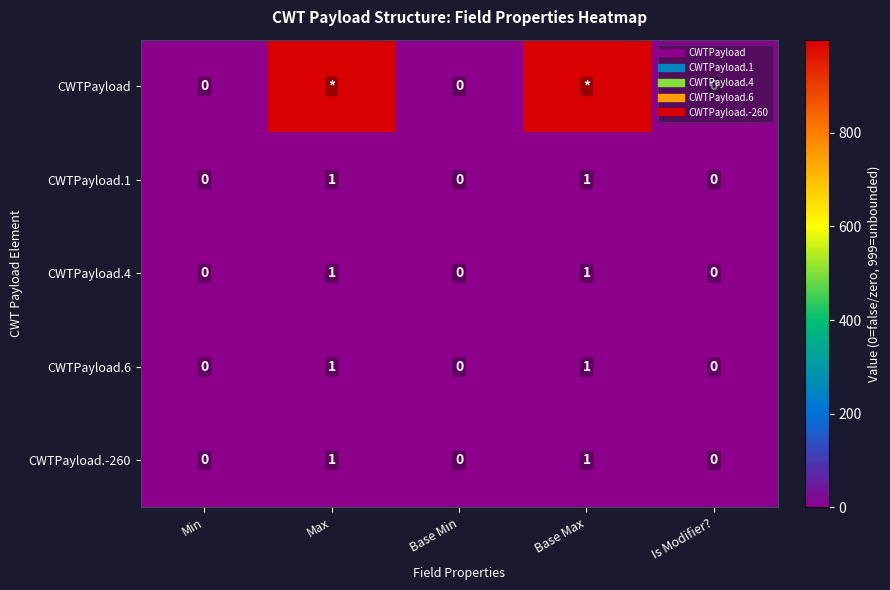

Rank the series by their maximum value, from lowest to highest.

CWTPayload.1, CWTPayload.4, CWTPayload.6, CWTPayload.-260, CWTPayload